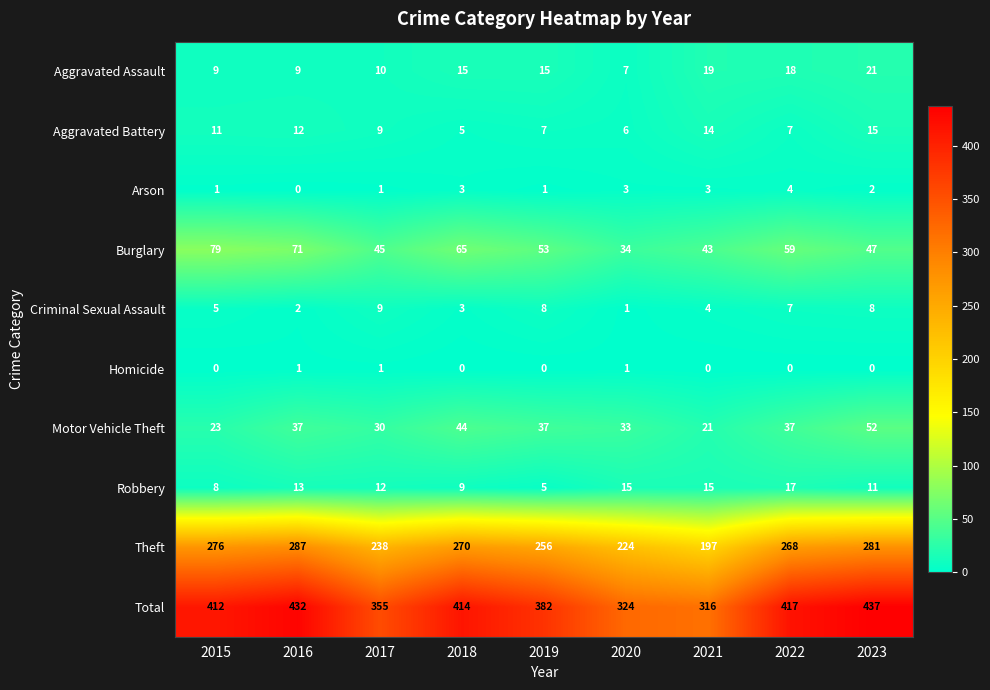

How many categories are shown in the chart?

9